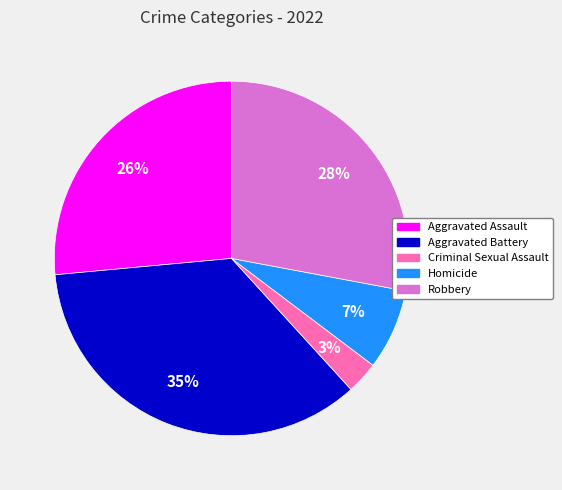

Does Criminal Sexual Assault represent more than half of the total?

No